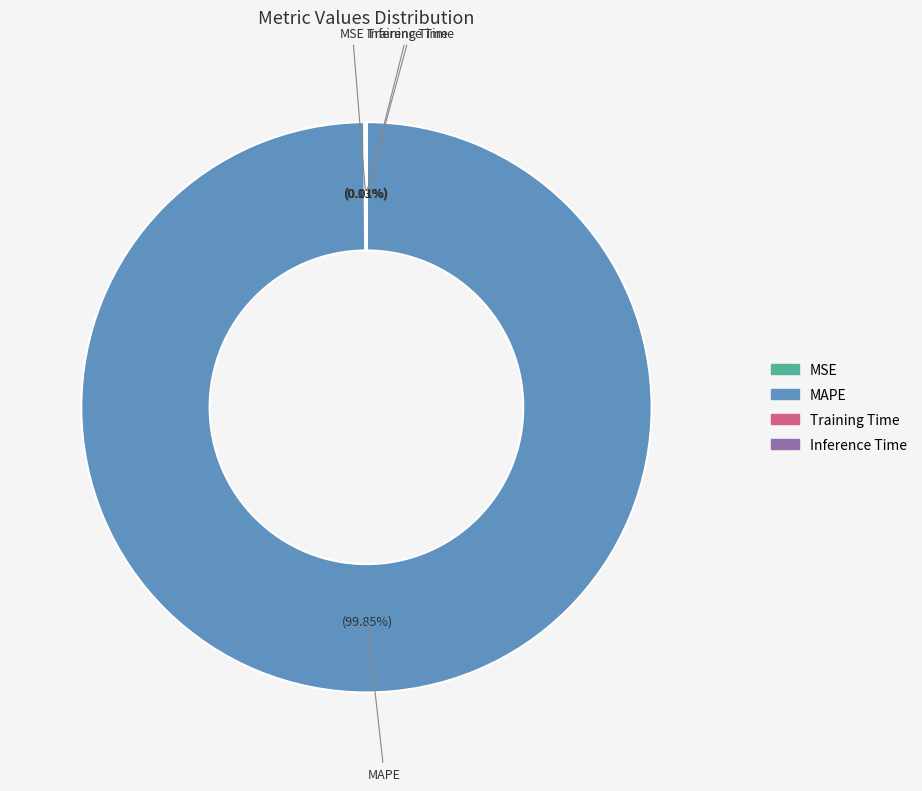

Which slice represents more than half of the pie?

MAPE